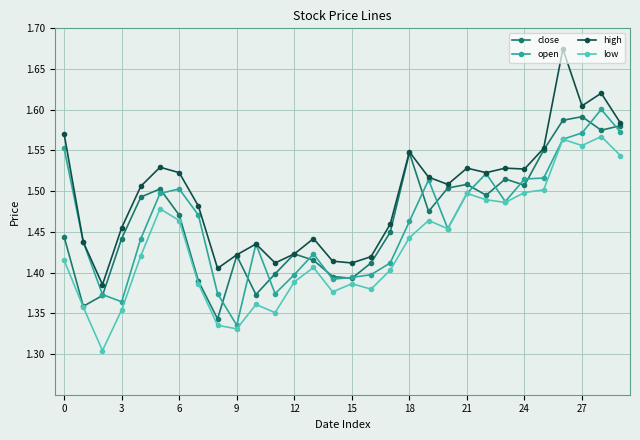

Count the close values in the range 1 to 2.

30